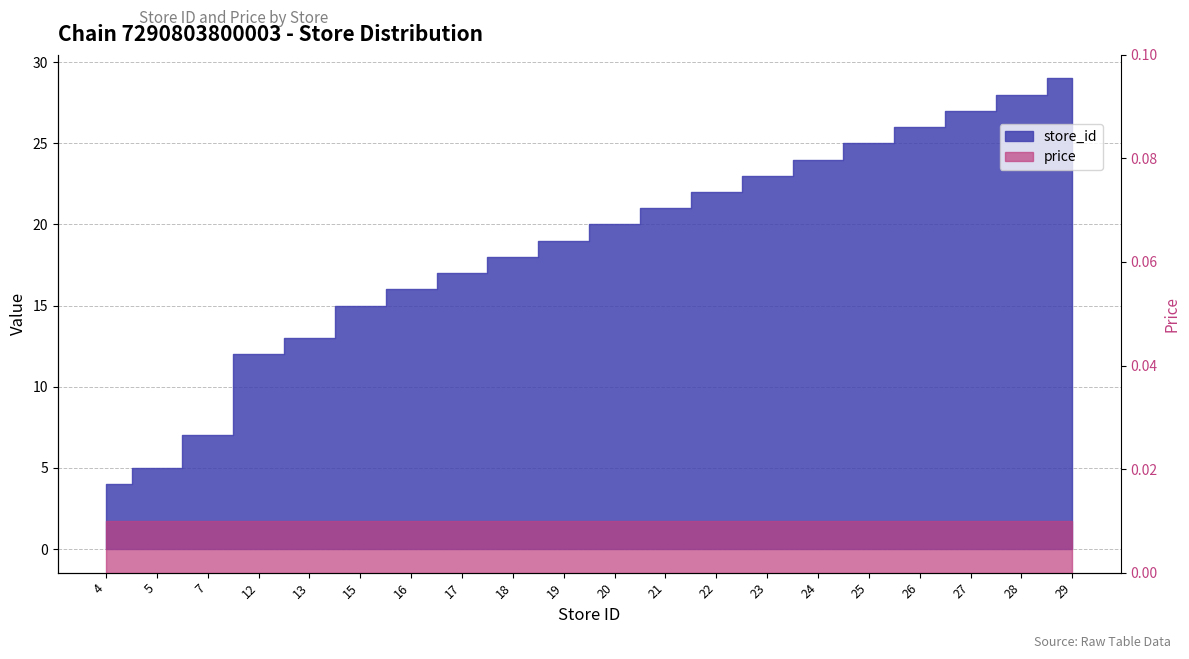

Where does the data first go above 20?

21